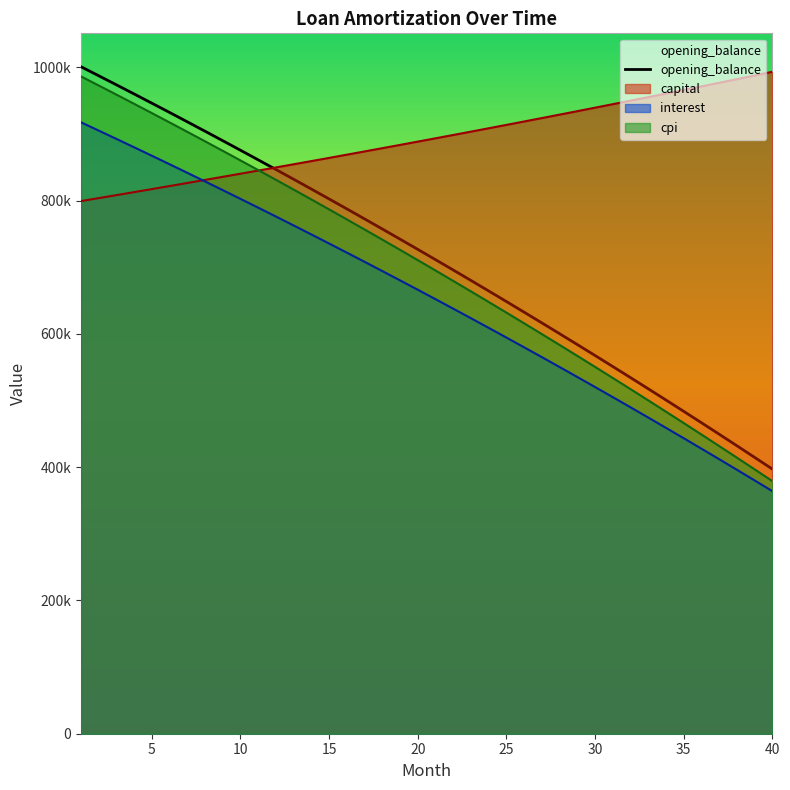

The value of cpi at 3 is 285614.3. True or false?

False